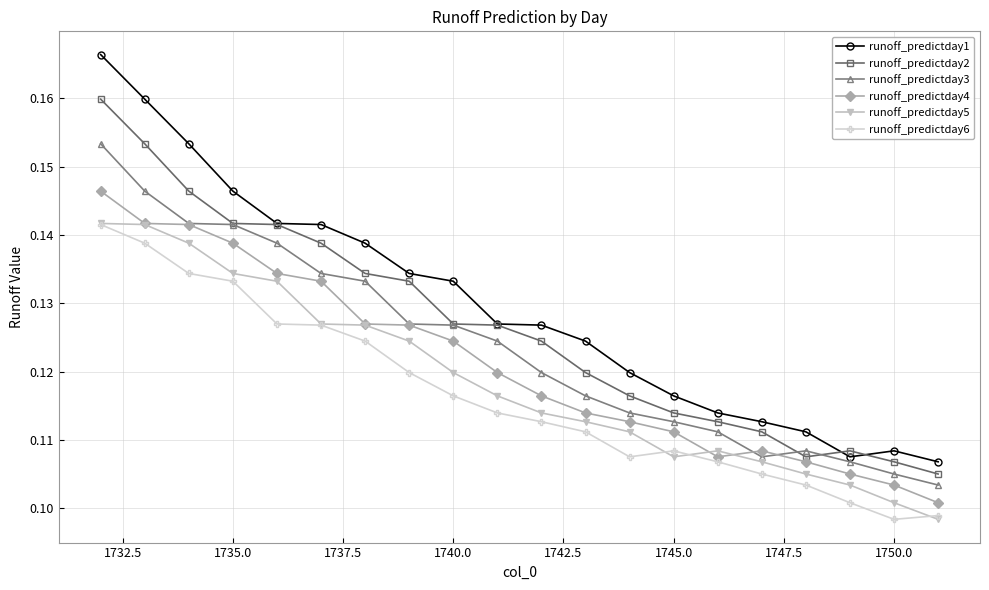

Count the runoff_predictday2 values in the range 0 to 1.

20